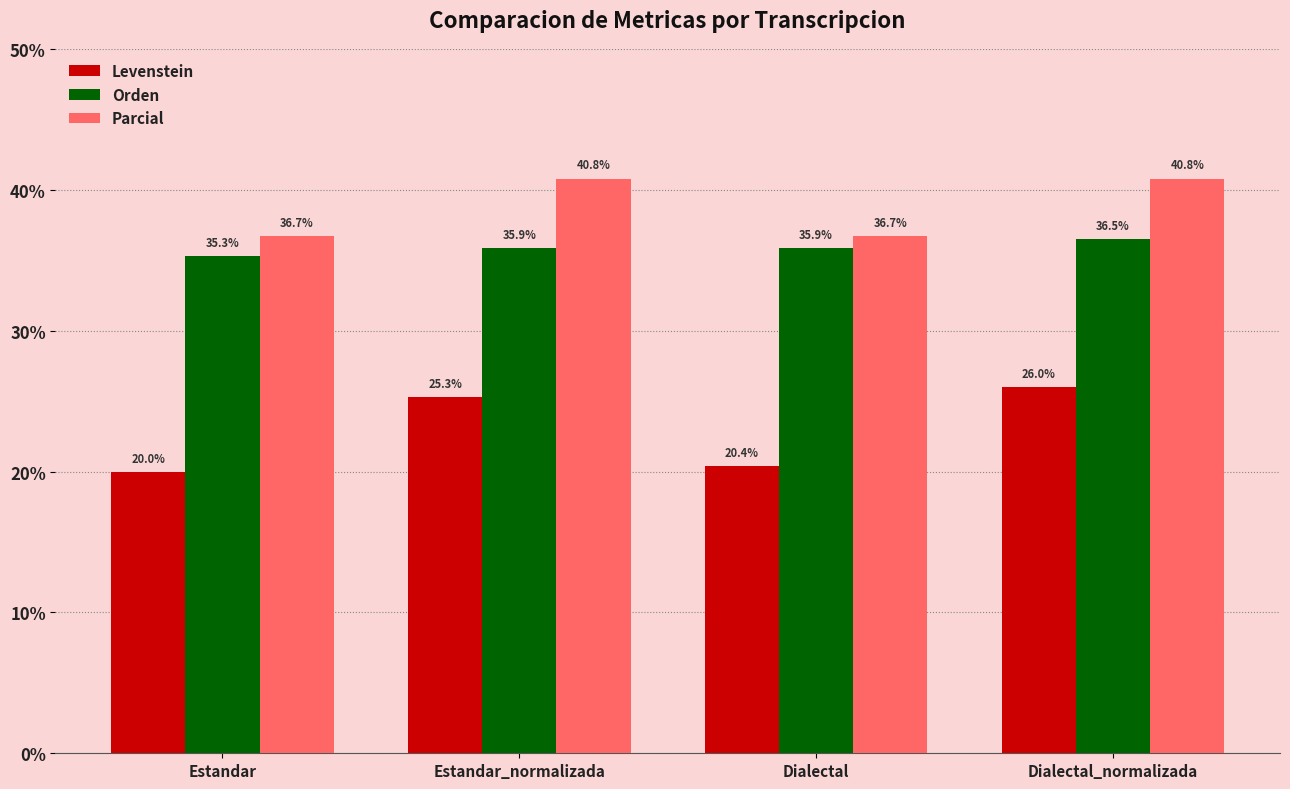

At how many categories does at least one series exceed 31?

4